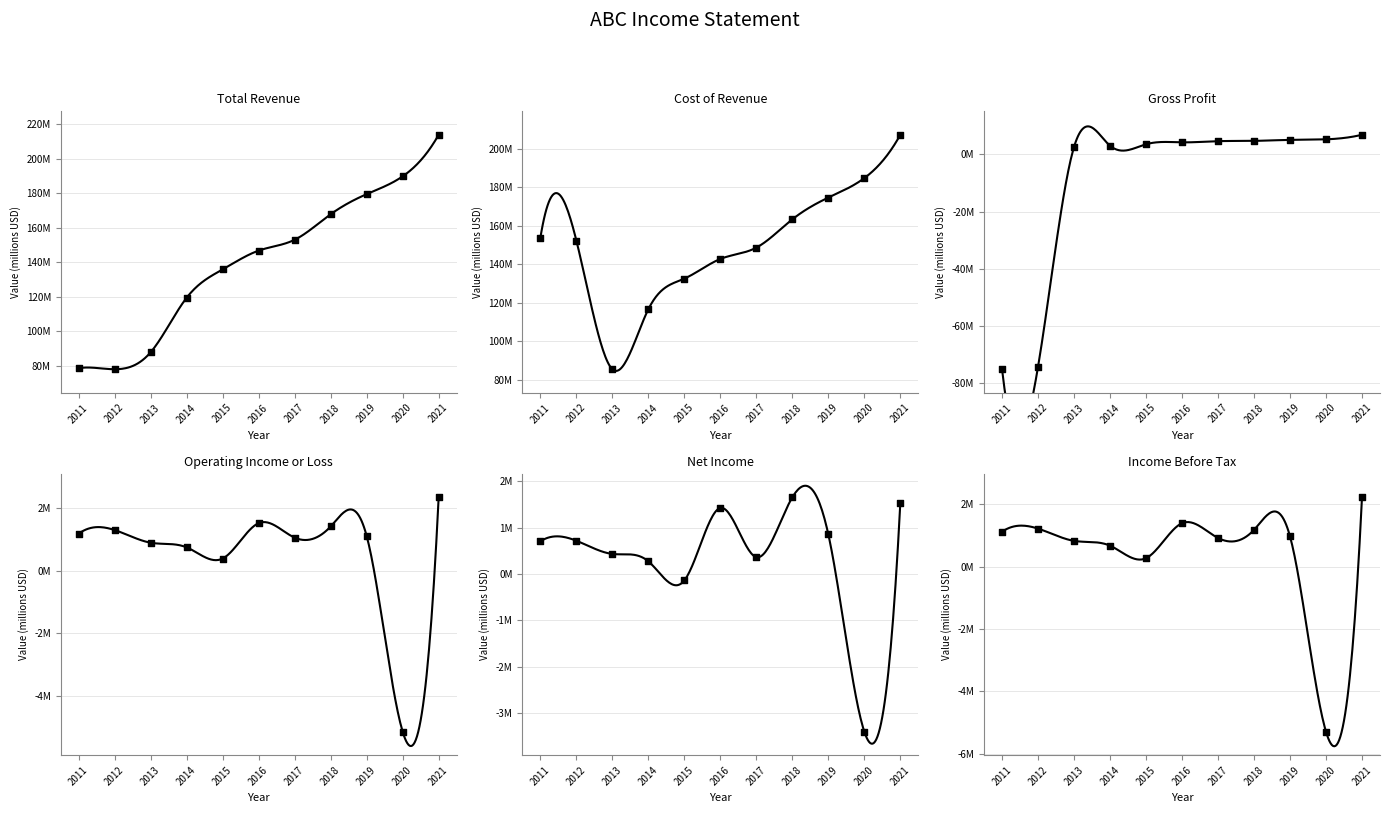

Which series has the largest total across all categories?

Cost of Revenue